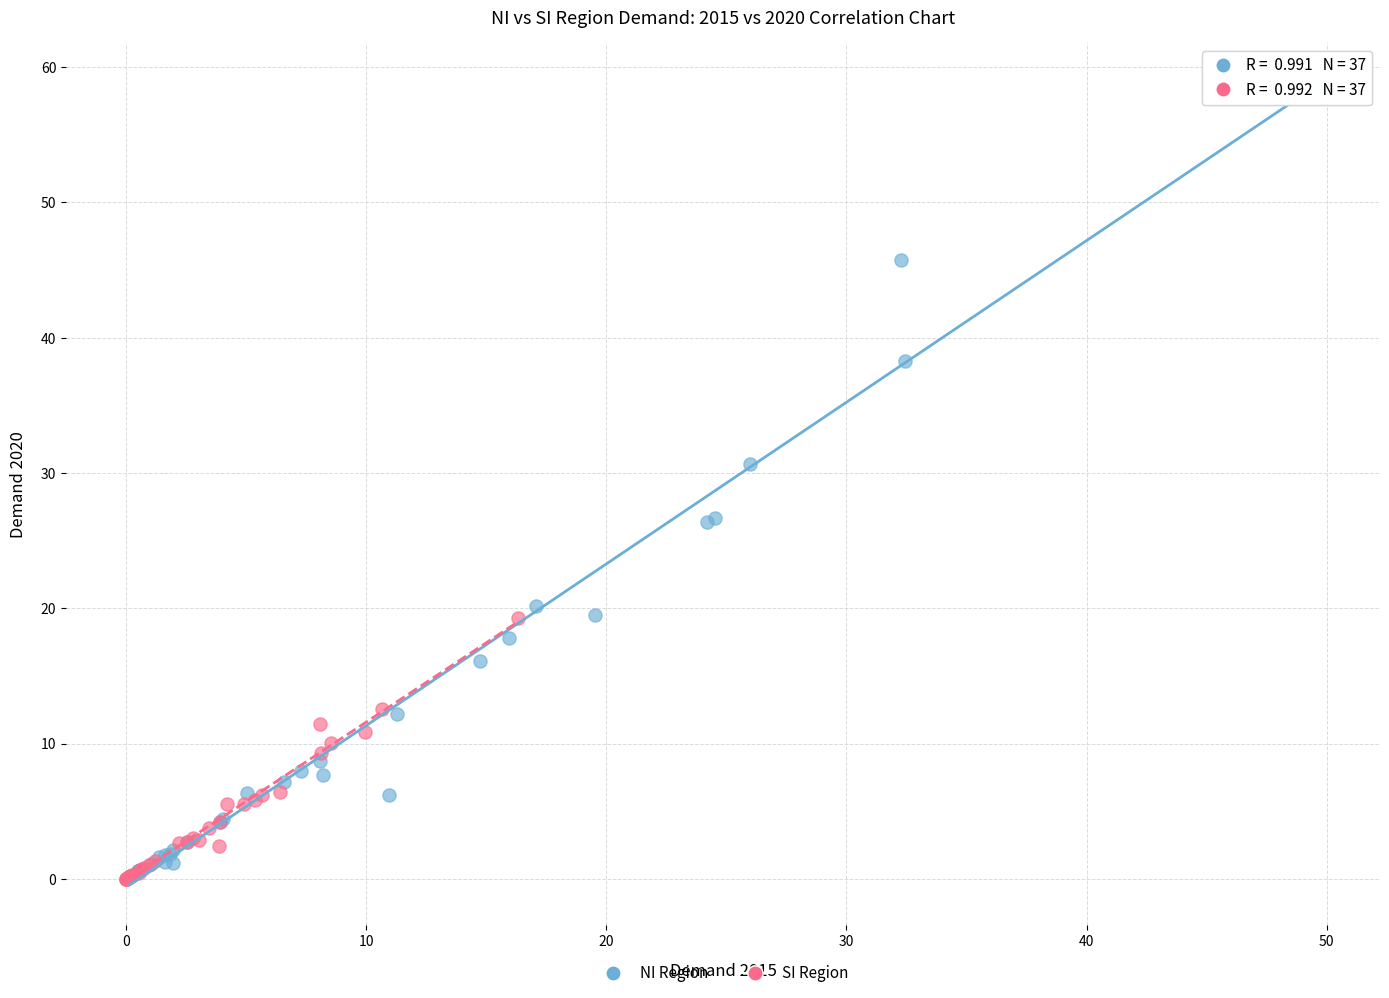

Which series has the widest spread of Y values?

NI Region